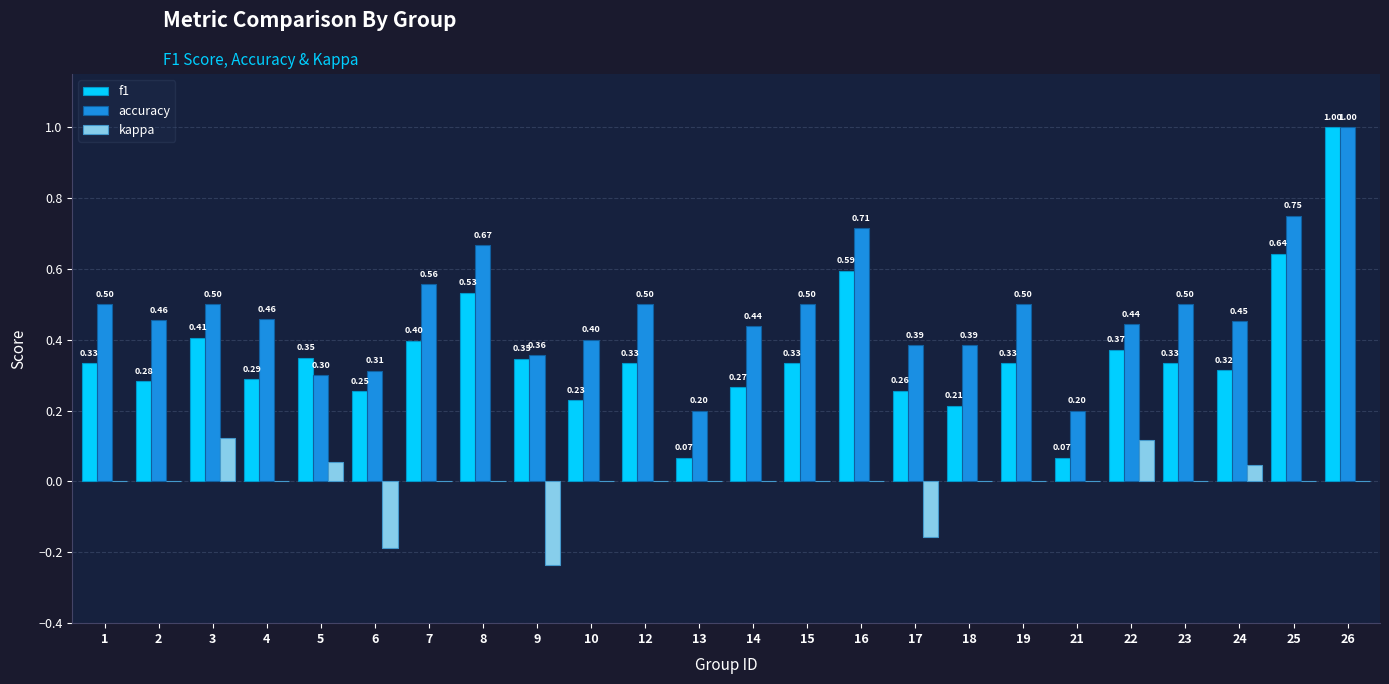

What are all the series names shown in the legend?

f1, accuracy, kappa